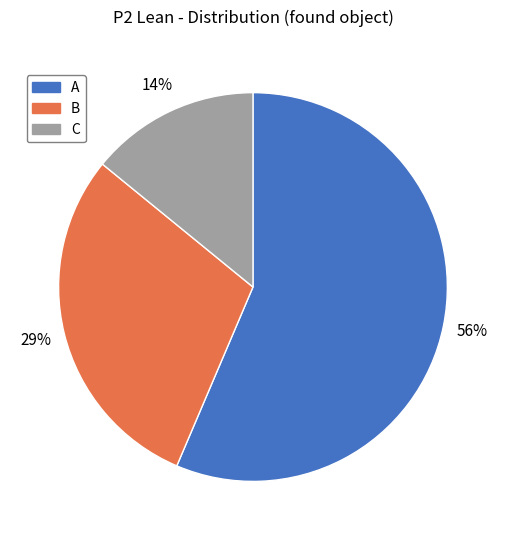

Between B and A, which is larger?

A